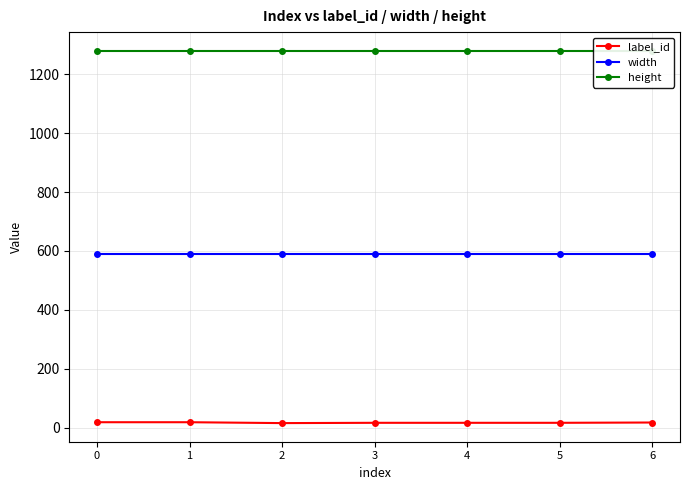

Reading left to right, what are all the values shown in this chart?

label_id: 18	18	15	16	16	16	17
width: 590	590	590	590	590	590	590
height: 1280	1280	1280	1280	1280	1280	1280